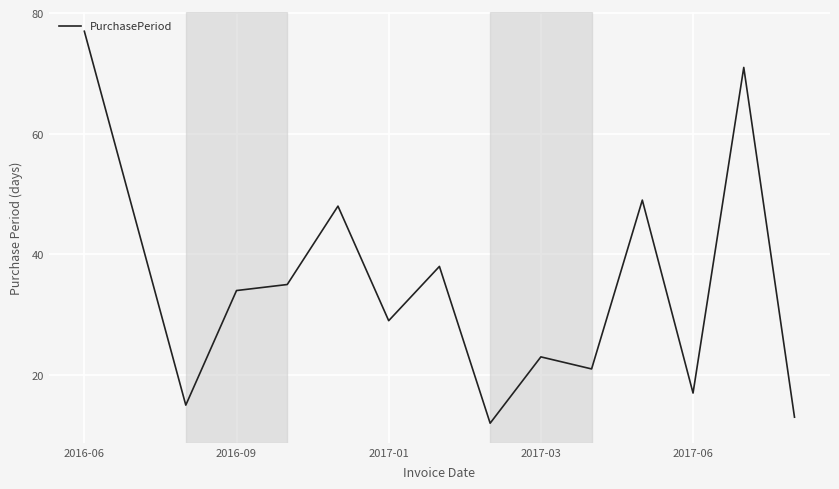

What is the minimum value shown in the chart?

12